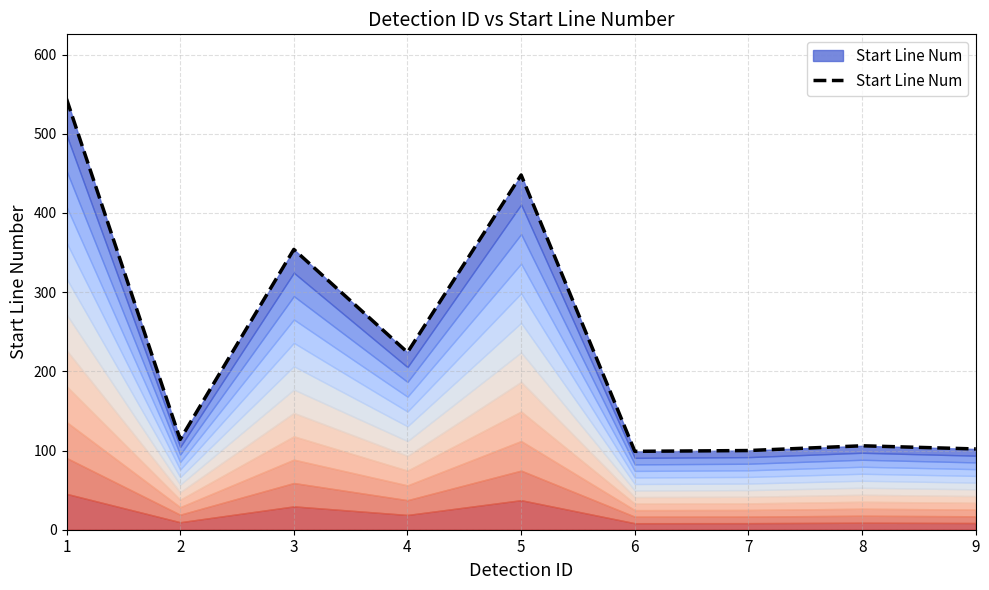

How many lines are shown in the chart?

1